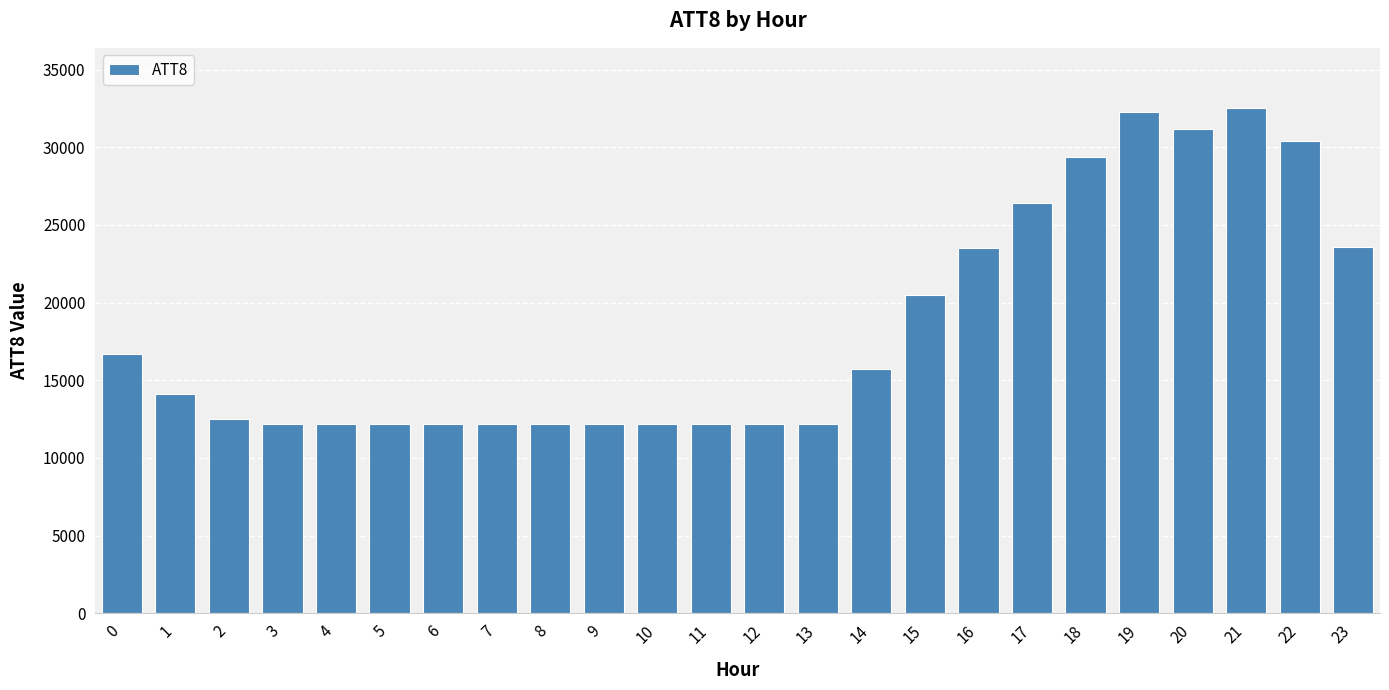

What is the sum of all values?

443000